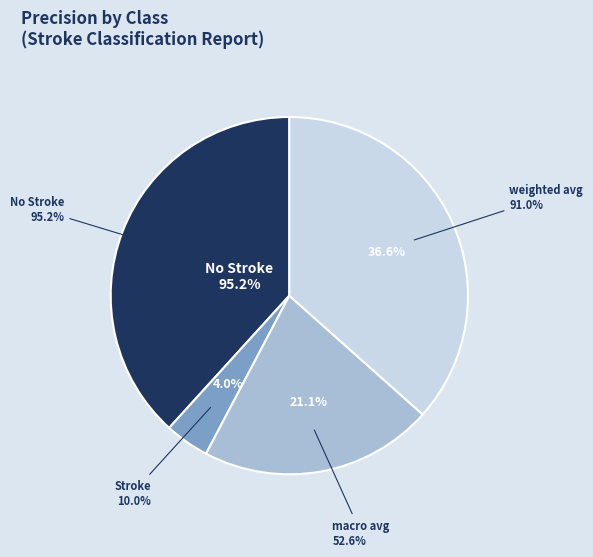

What percentage is the No Stroke slice, to the nearest percent?

38%